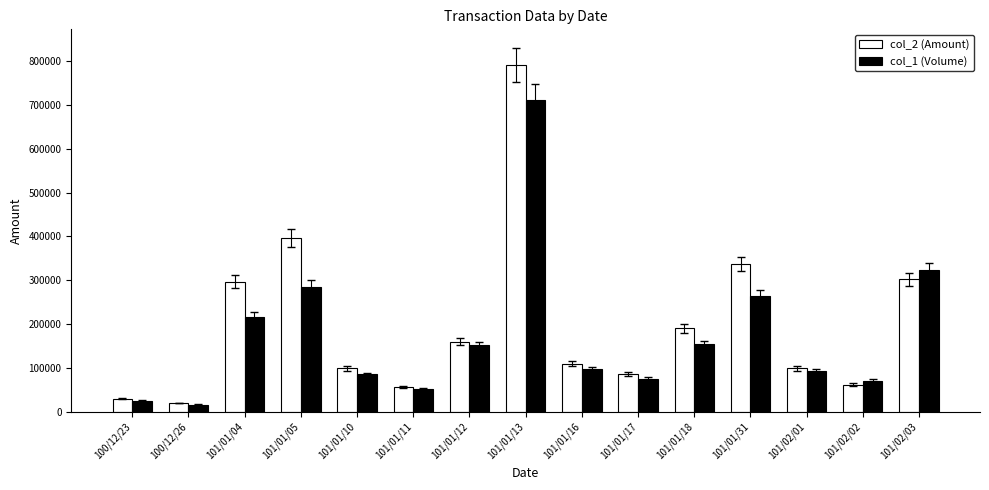

Which series has the largest range (max minus min)?

col_2 (Amount)